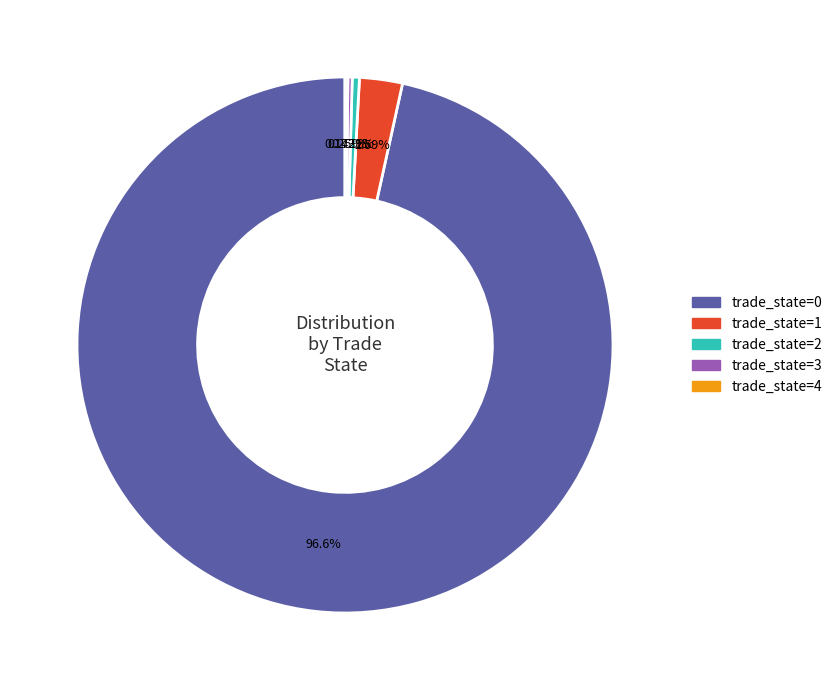

Is there any slice that represents more than half of the pie?

Yes